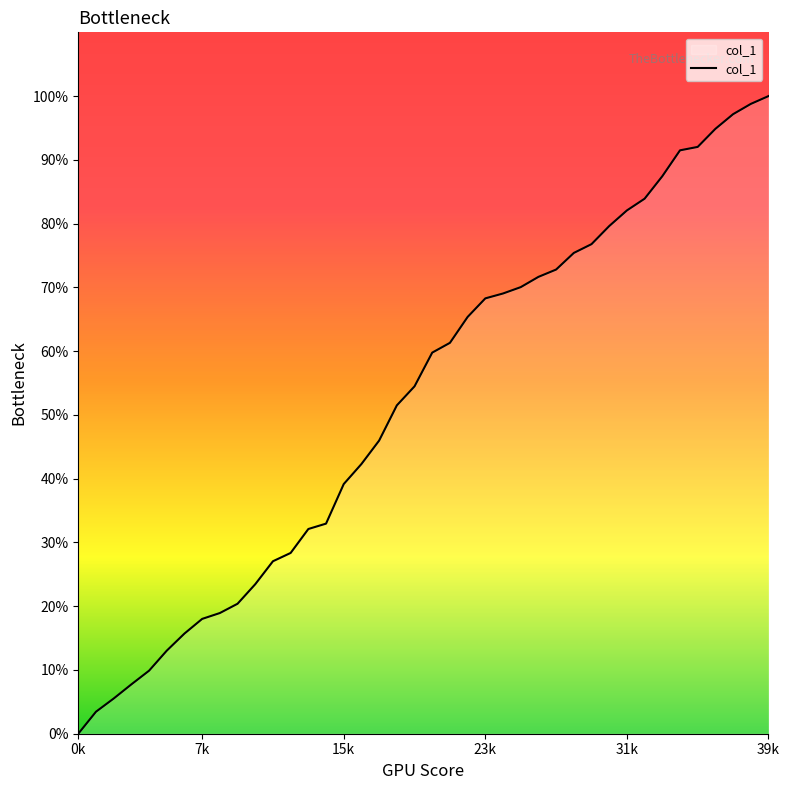

What is the greatest value displayed?

100.0